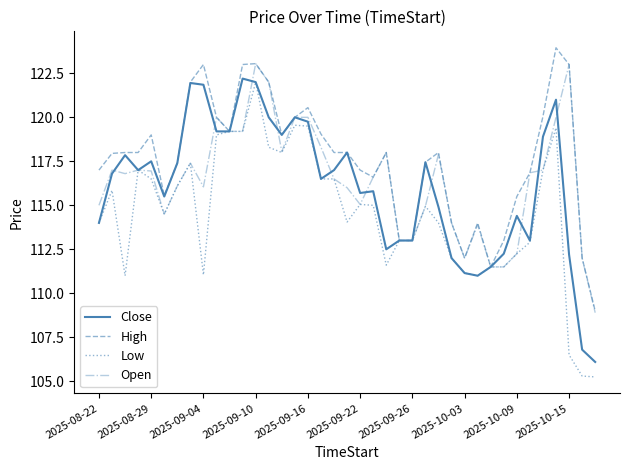

What is the maximum value shown in the chart?

123.9